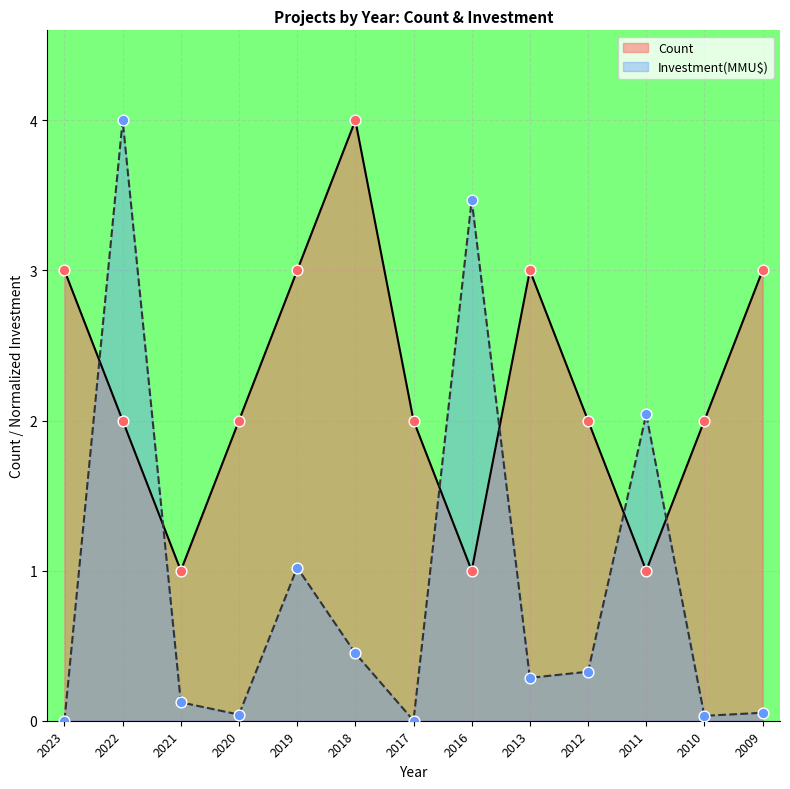

Is the value of Count at 2018 greater than the value of Investment(MMU$) at 2012?

Yes